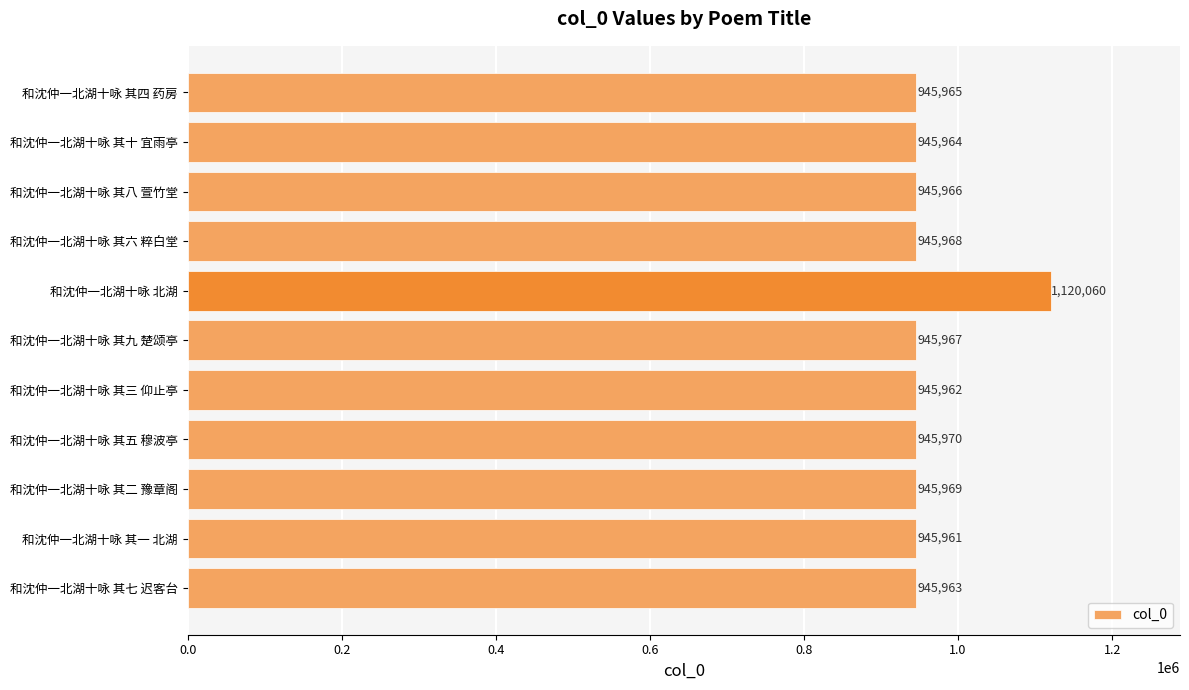

List the labels in order of value, largest first.

和沈仲一北湖十咏 北湖, 和沈仲一北湖十咏 其五 穆波亭, 和沈仲一北湖十咏 其二 豫章阁, 和沈仲一北湖十咏 其六 粹白堂, 和沈仲一北湖十咏 其九 楚颂亭, 和沈仲一北湖十咏 其八 萱竹堂, 和沈仲一北湖十咏 其四 药房, 和沈仲一北湖十咏 其十 宜雨亭, 和沈仲一北湖十咏 其七 迟客台, 和沈仲一北湖十咏 其三 仰止亭, 和沈仲一北湖十咏 其一 北湖